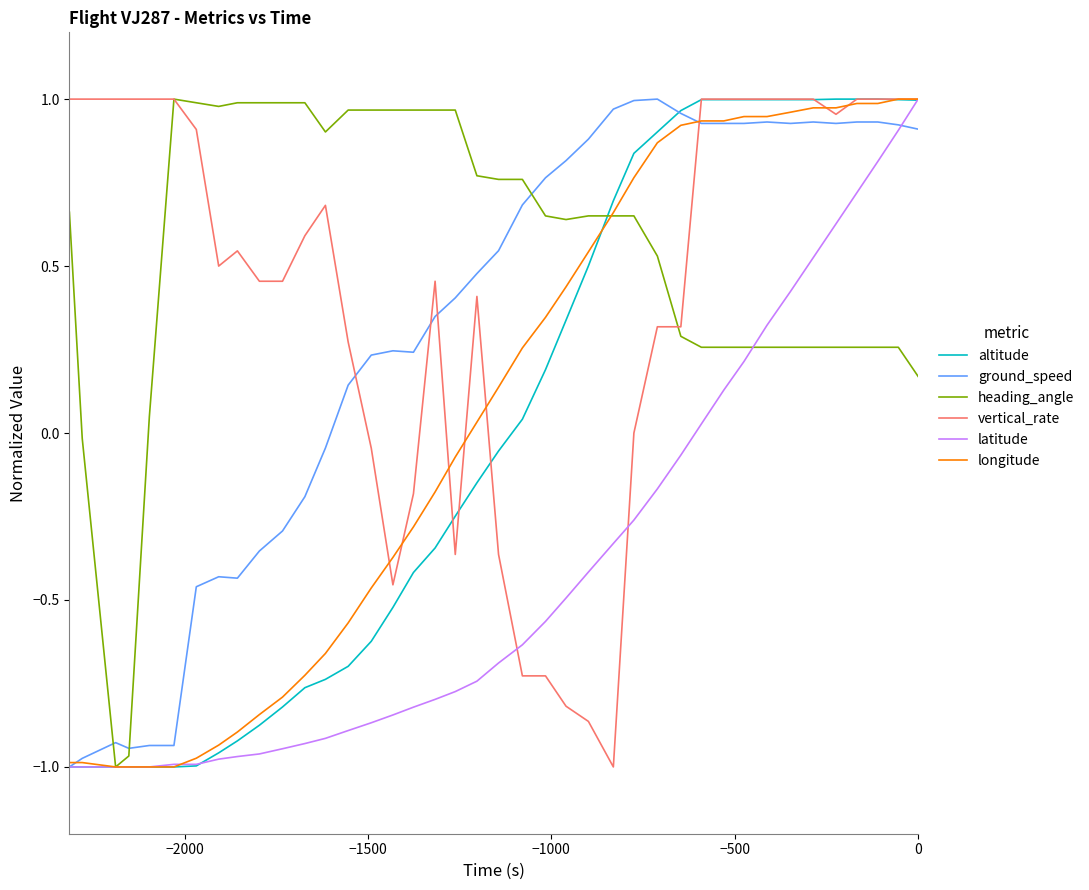

At how many categories does at least one series exceed 0?

40